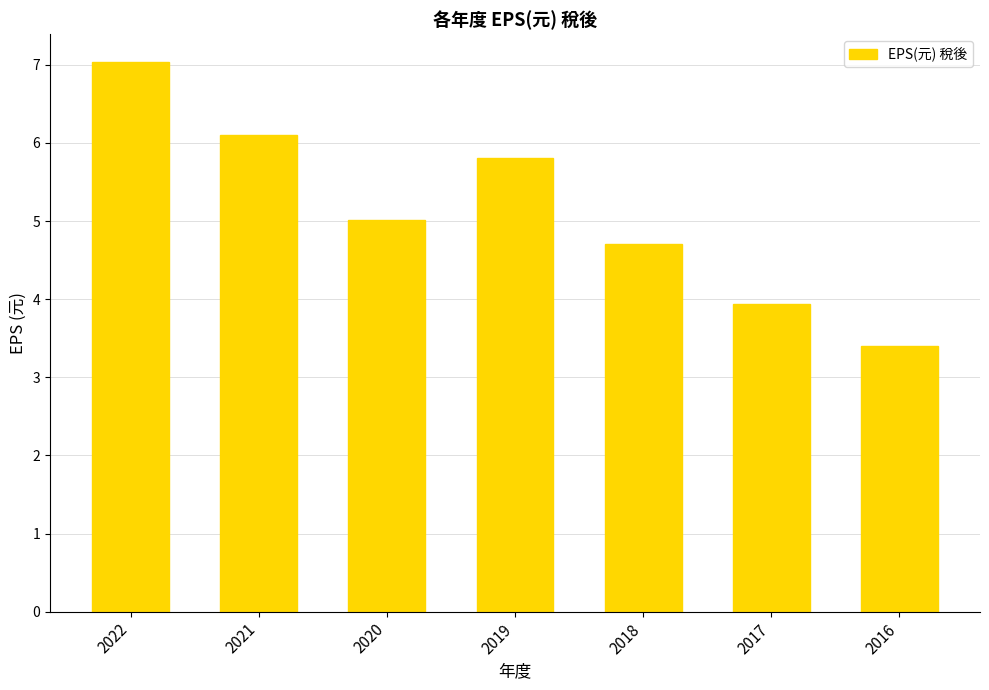

True or false: the data shows 2.8 at 2019.

False